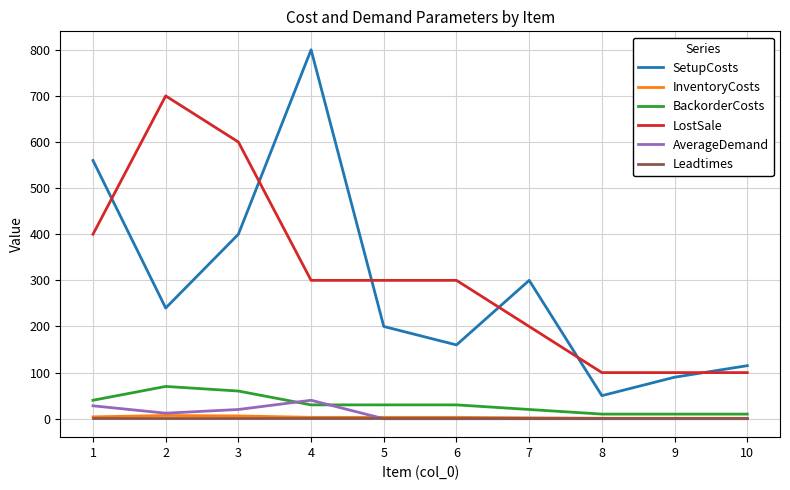

Does the chart display data point markers on the line(s)?

No